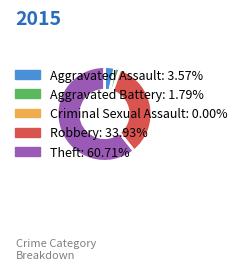

Which category accounts for the majority?

Theft